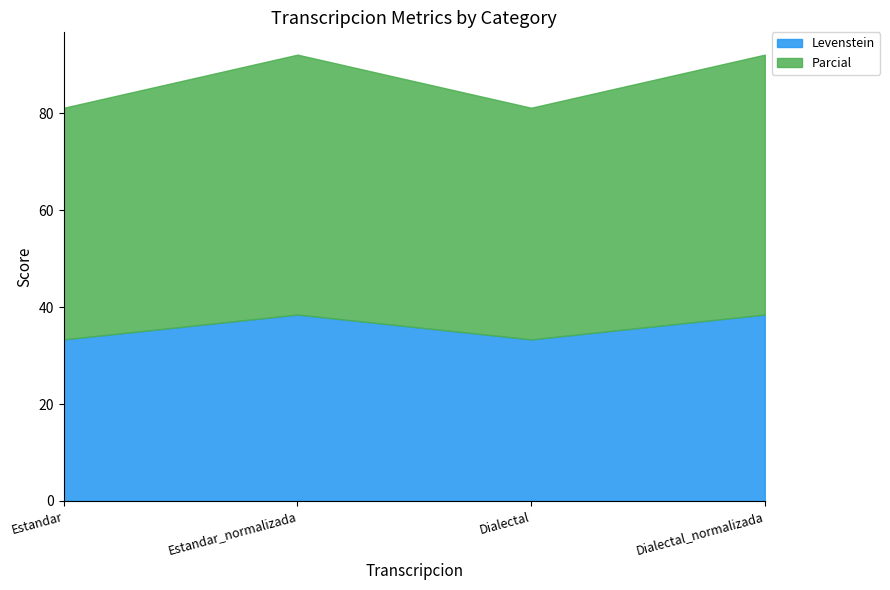

What is the difference between the second highest and minimum values in the Levenstein series?

5.1